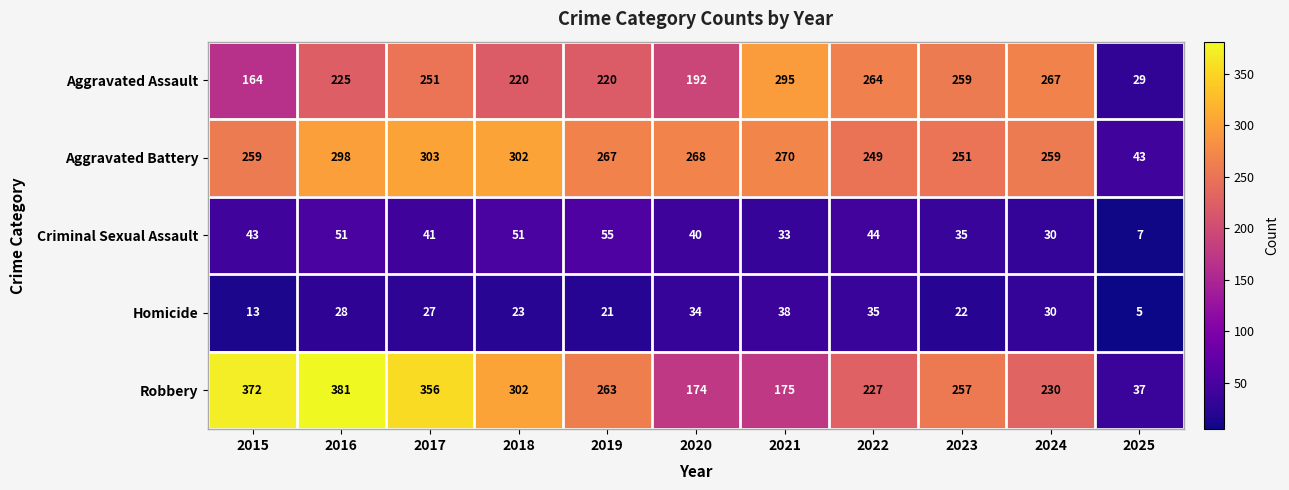

What is the sum of all Homicide values?

276